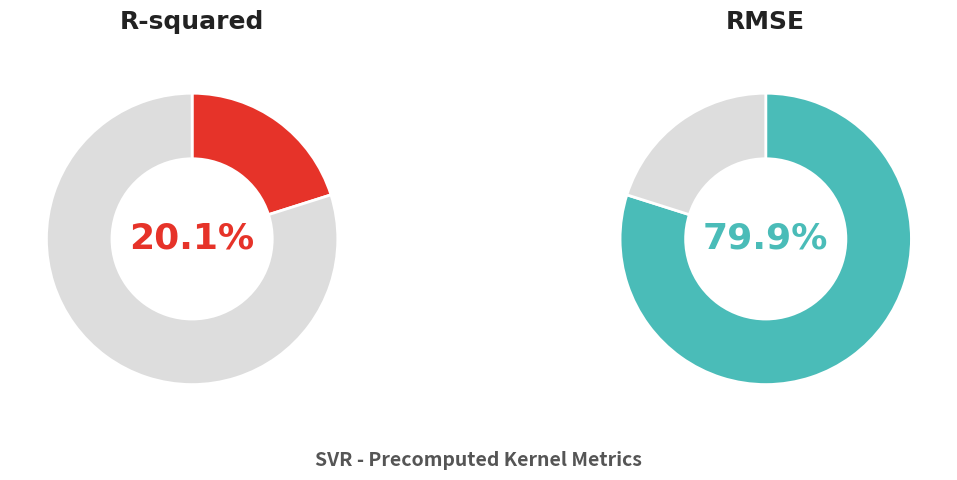

What percentage is NOT represented by RMSE?

20.1%